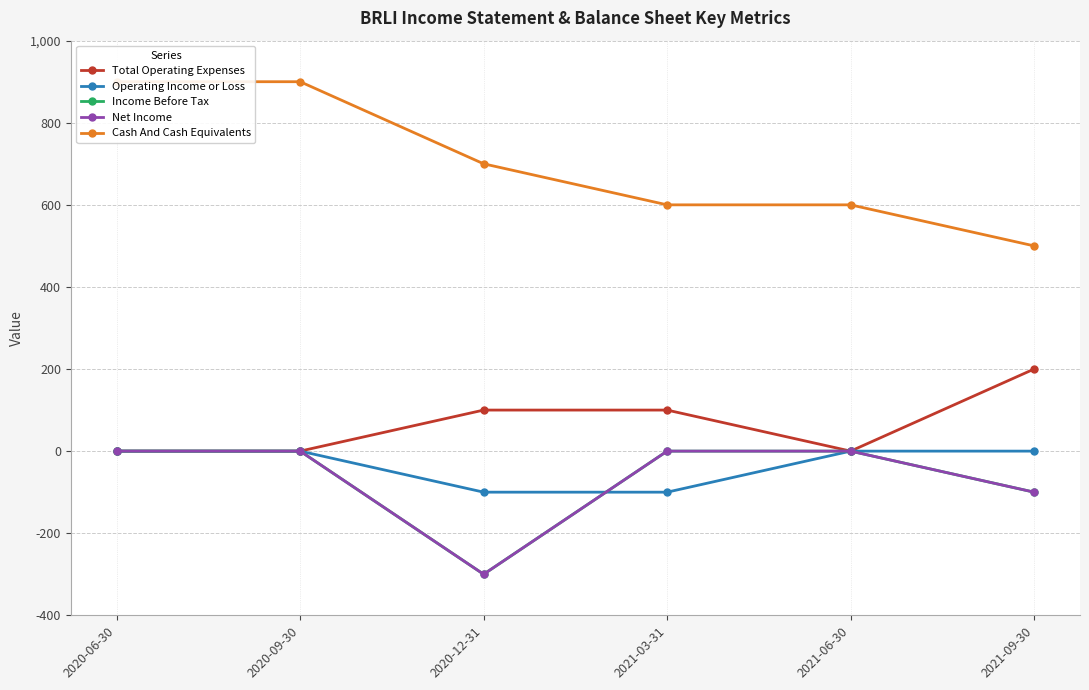

Is the value of Operating Income or Loss at 2020-09-30 greater than the value of Income Before Tax at 2021-03-31?

No